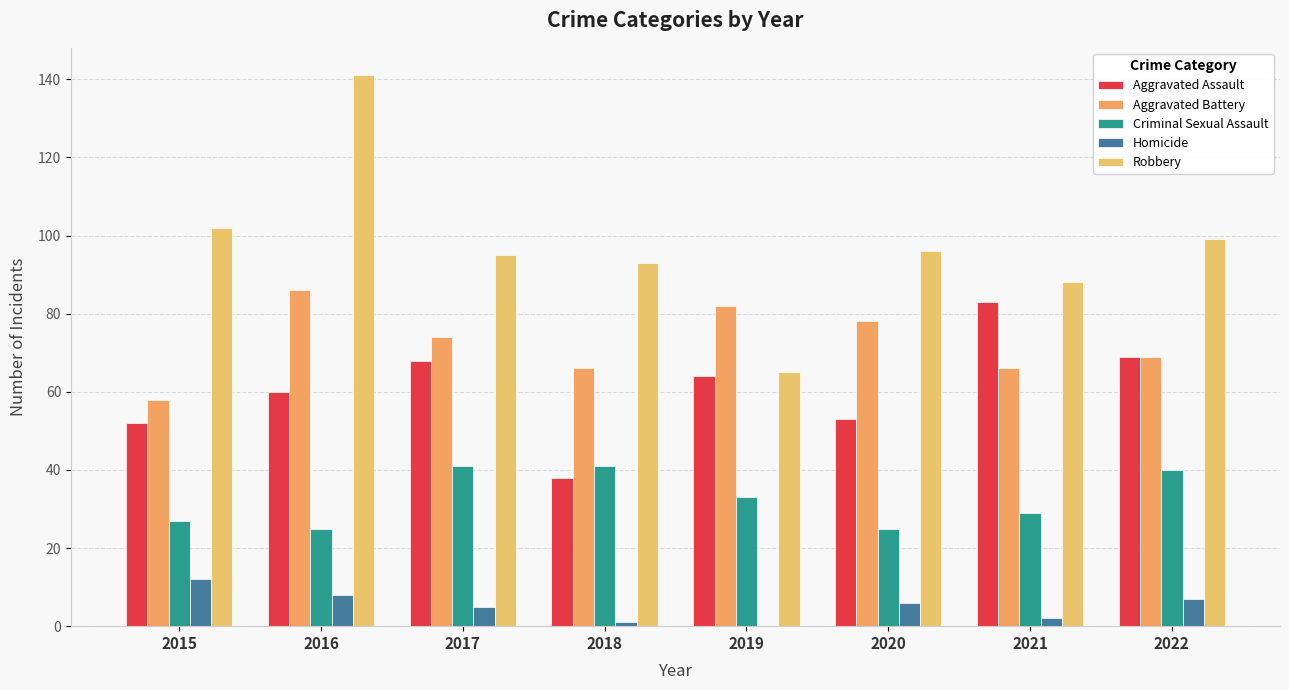

What is the average value of the Criminal Sexual Assault series?

33